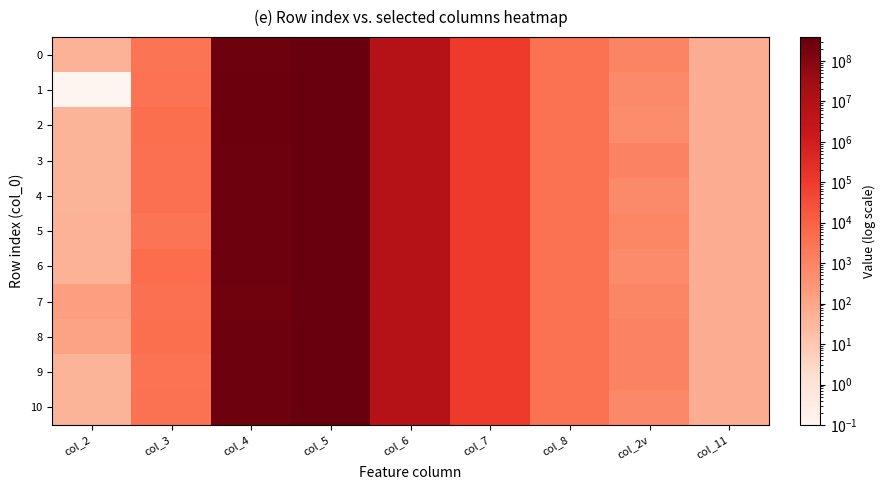

Which series has the widest spread of values?

1